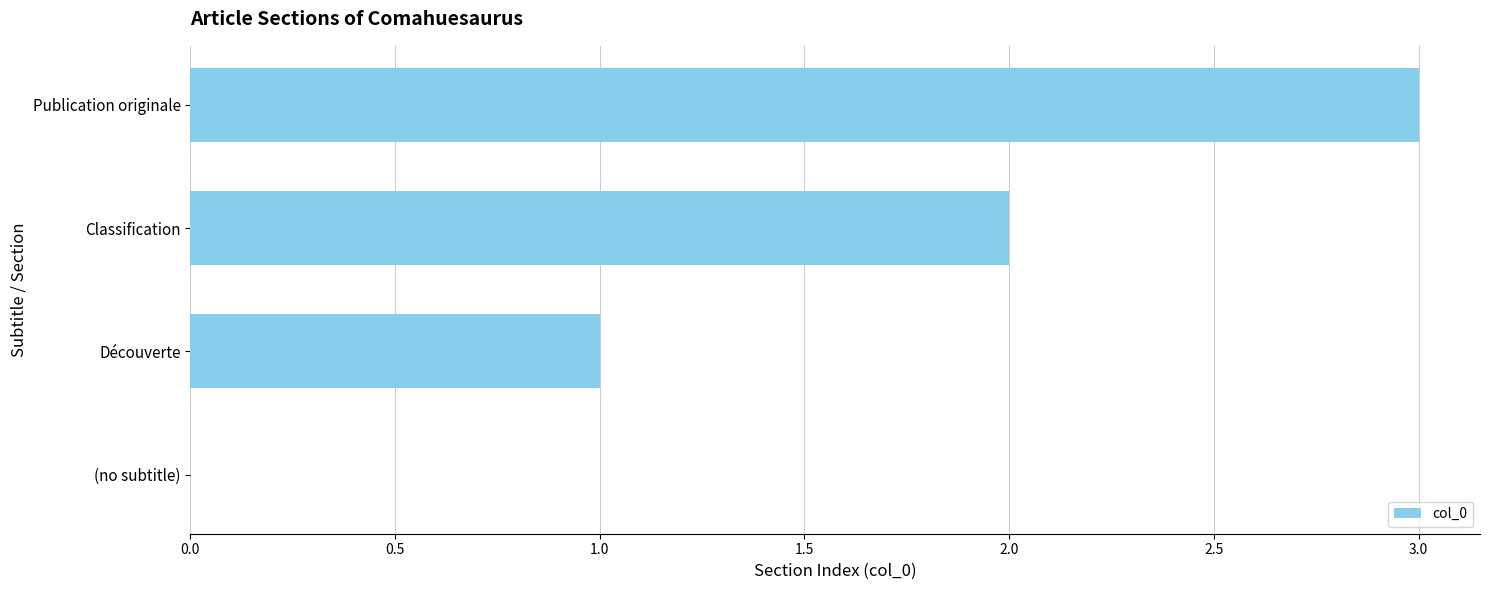

Between Classification and (no subtitle), which is larger?

Classification